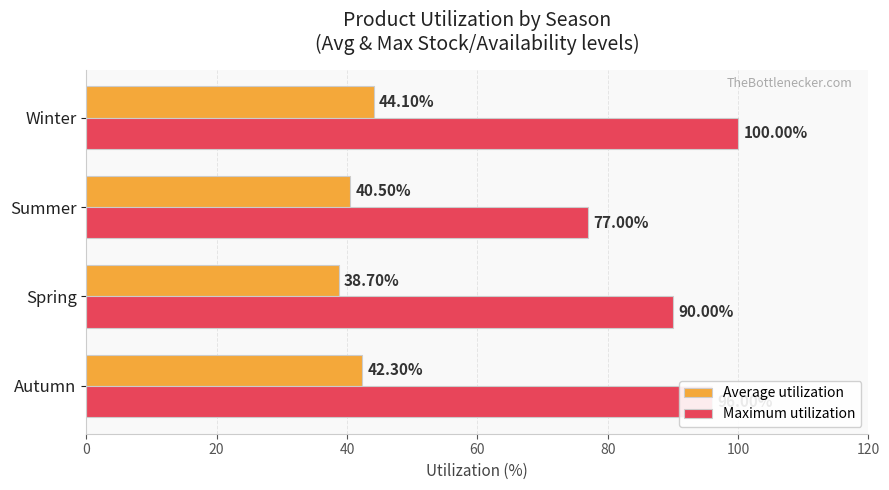

List the series in order of their peak value, lowest first.

Average utilization, Maximum utilization